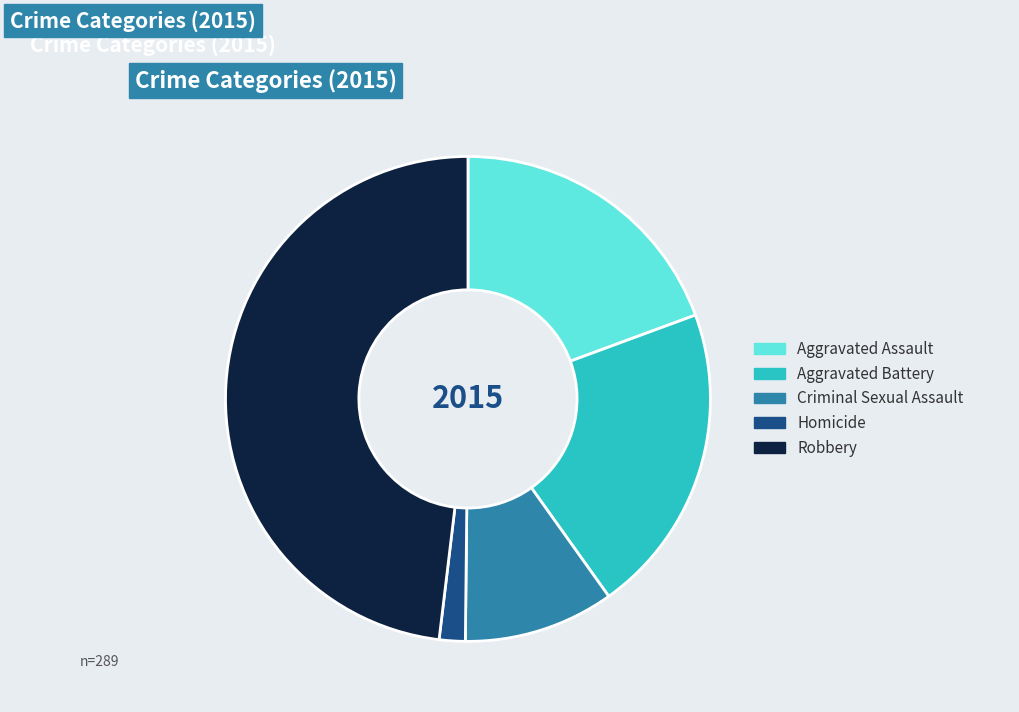

True or false: Criminal Sexual Assault accounts for 10% of the total.

True